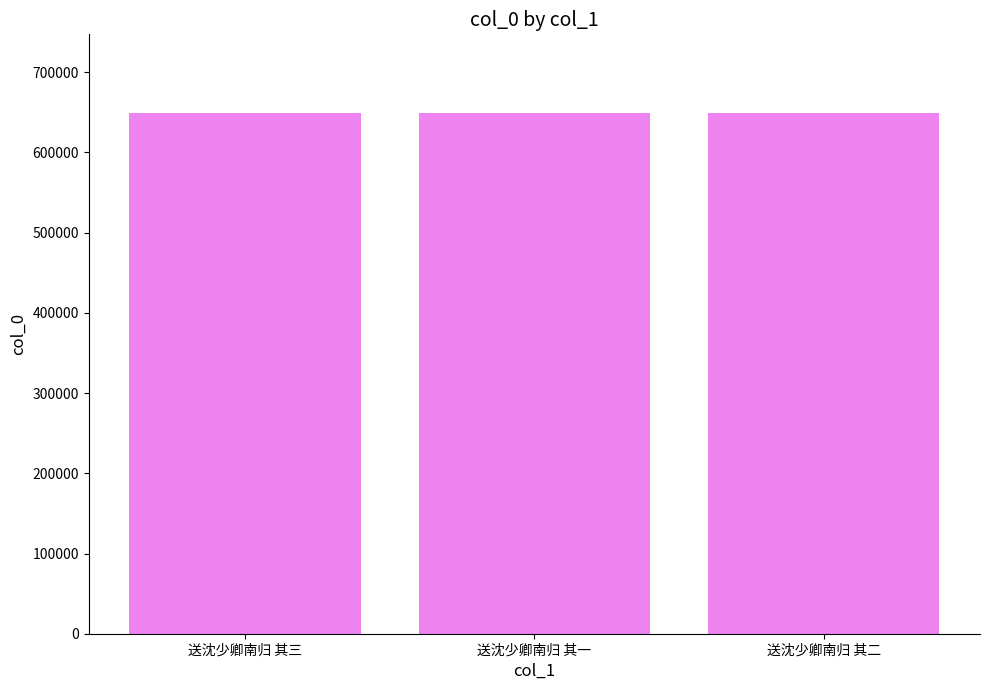

What is the label of the 3rd bar from the left?

送沈少卿南归 其二